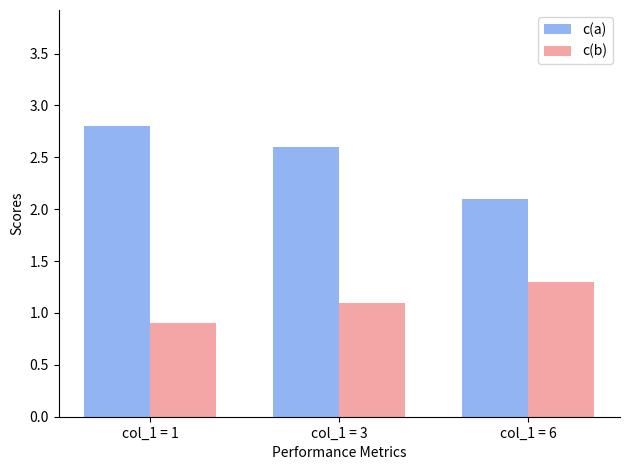

How many bars are there in each group?

2